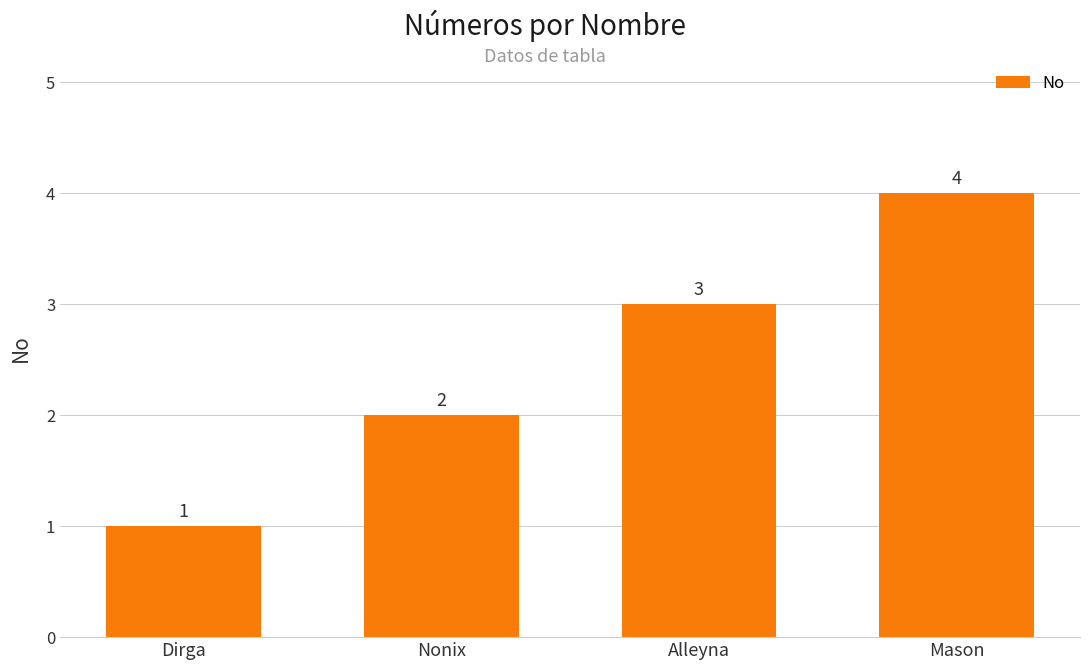

Reading left to right, what are all the values shown in this chart?

Dirga=1	Nonix=2	Alleyna=3	Mason=4